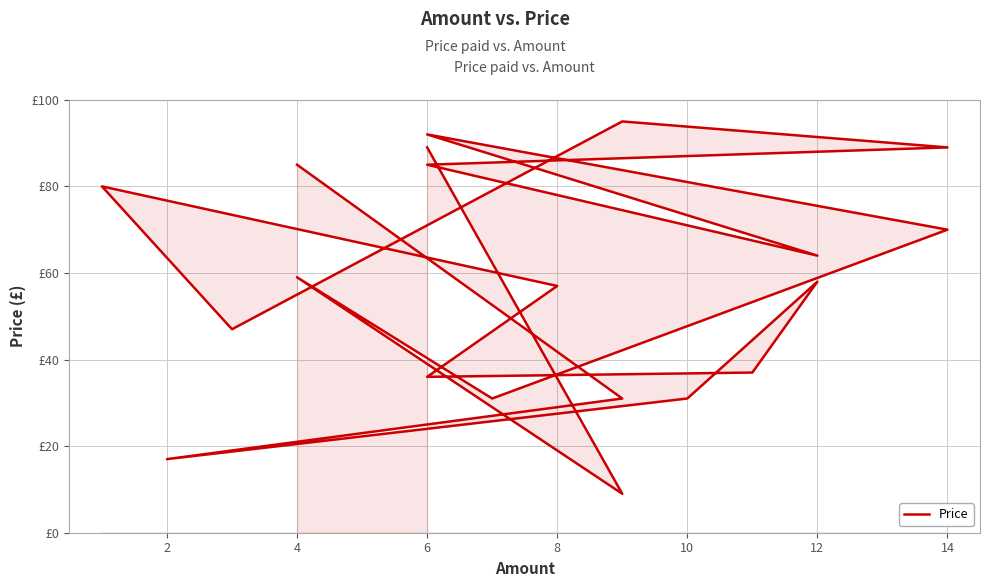

True or false: the data shows 17 at 15.

False